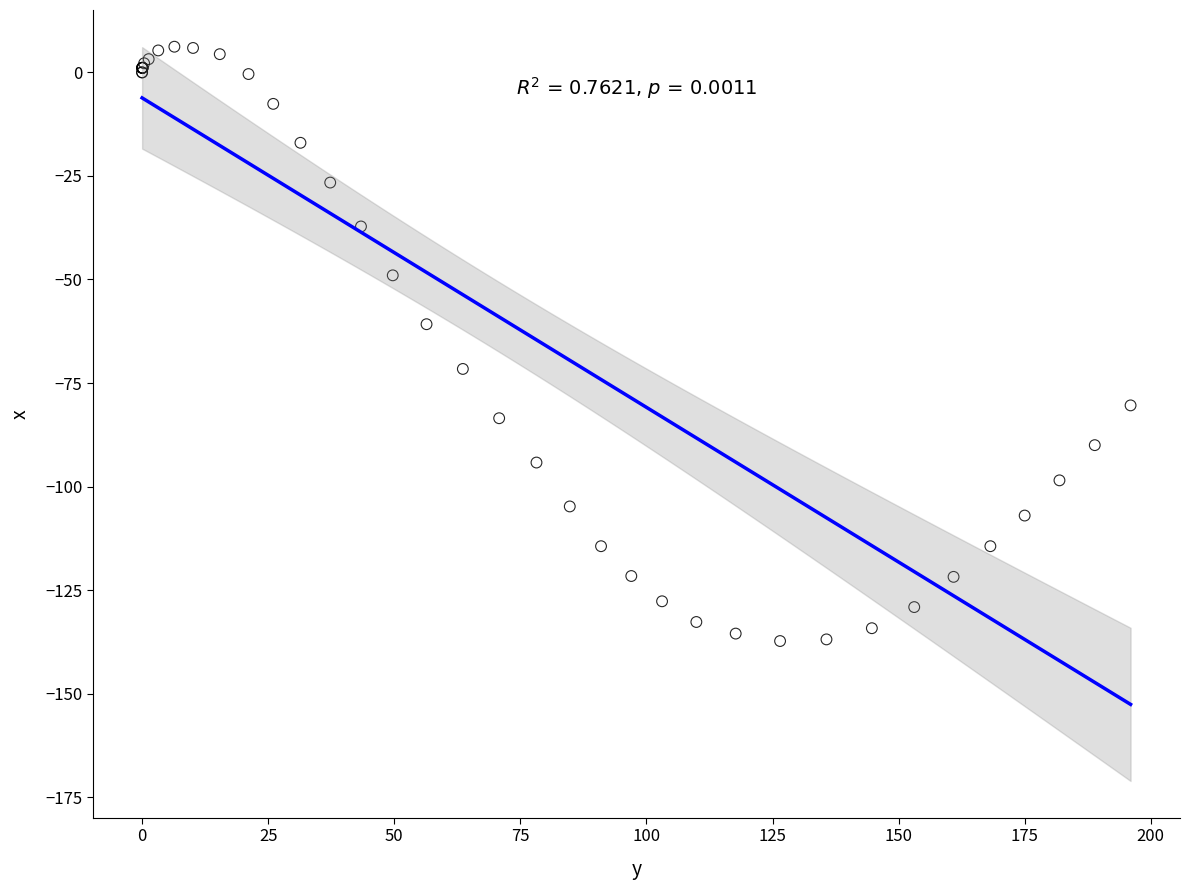

What Y value in the scatter plot is closest to -65?

-60.8